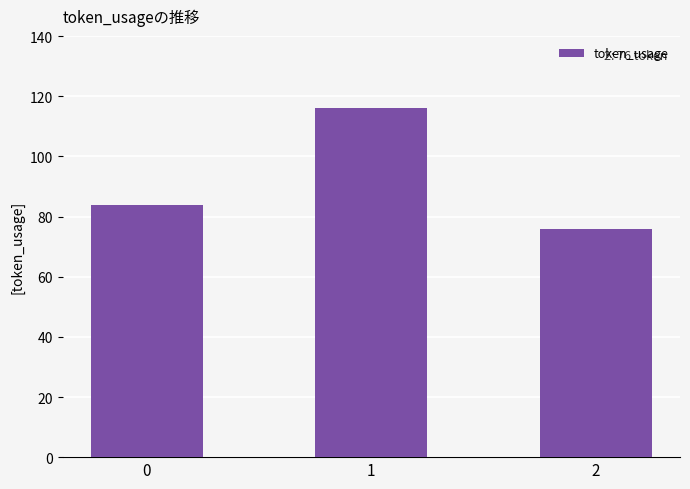

What value does the data have at 2, to the nearest 10?

80